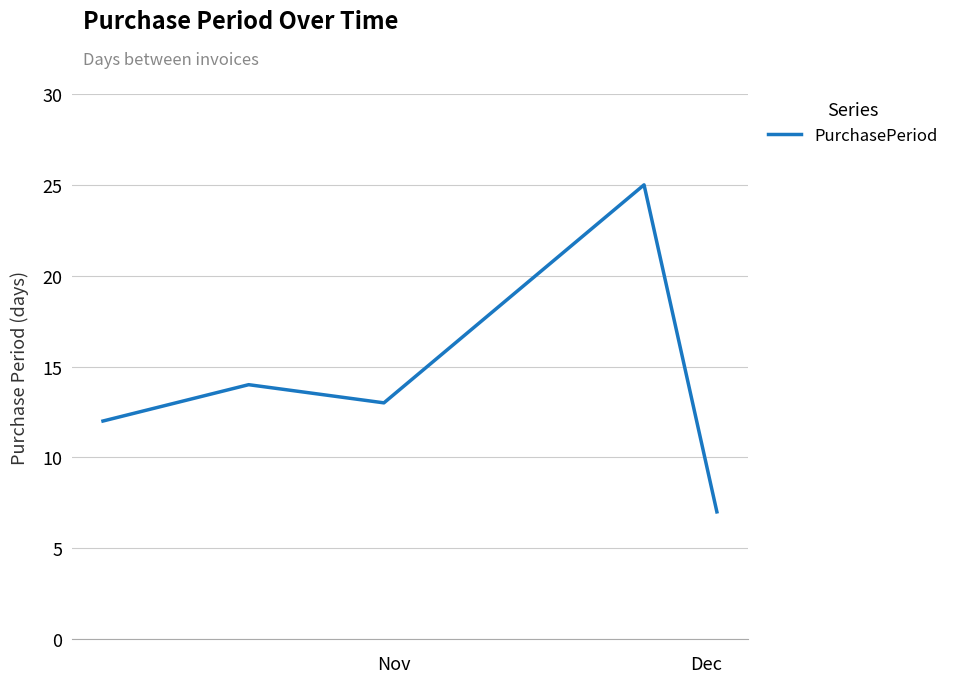

How many interior local peaks (higher than both neighbors) does the data have?

2